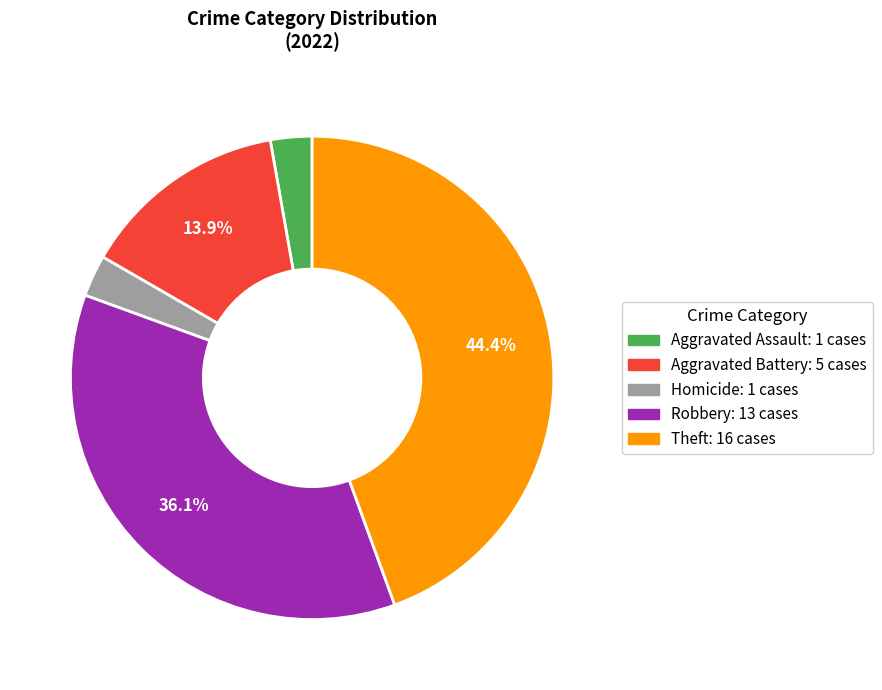

To the nearest percent, what is the difference between the largest and smallest slice percentages?

42%